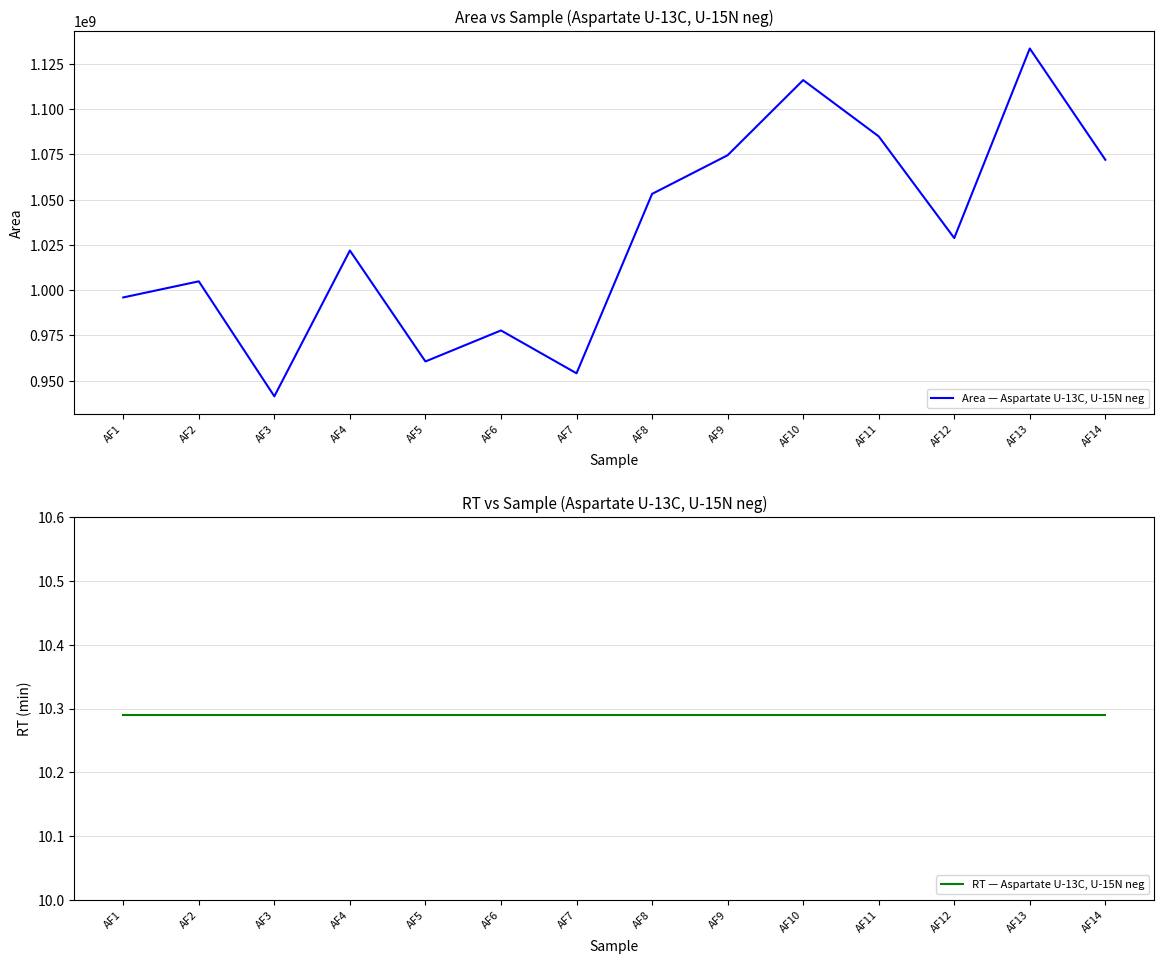

What is the minimum value shown in the chart?

10.3